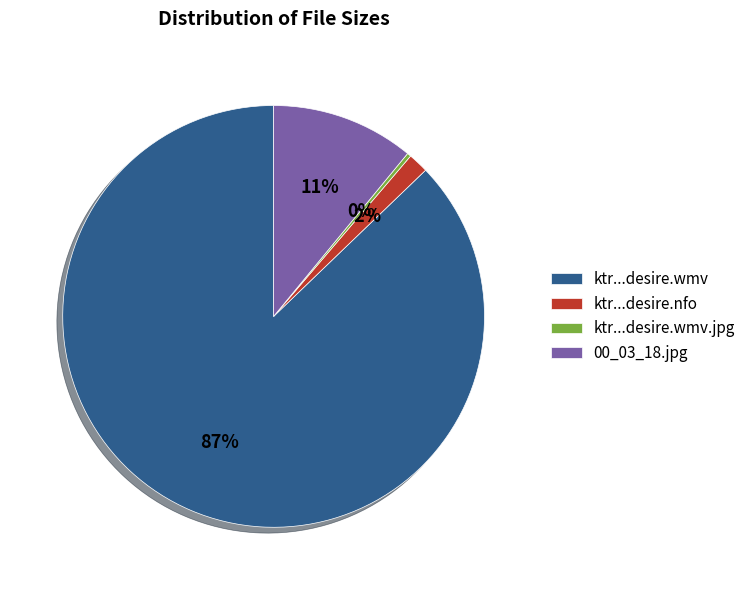

What percentage is the 00_03_18.jpg slice, to the nearest percent?

11%